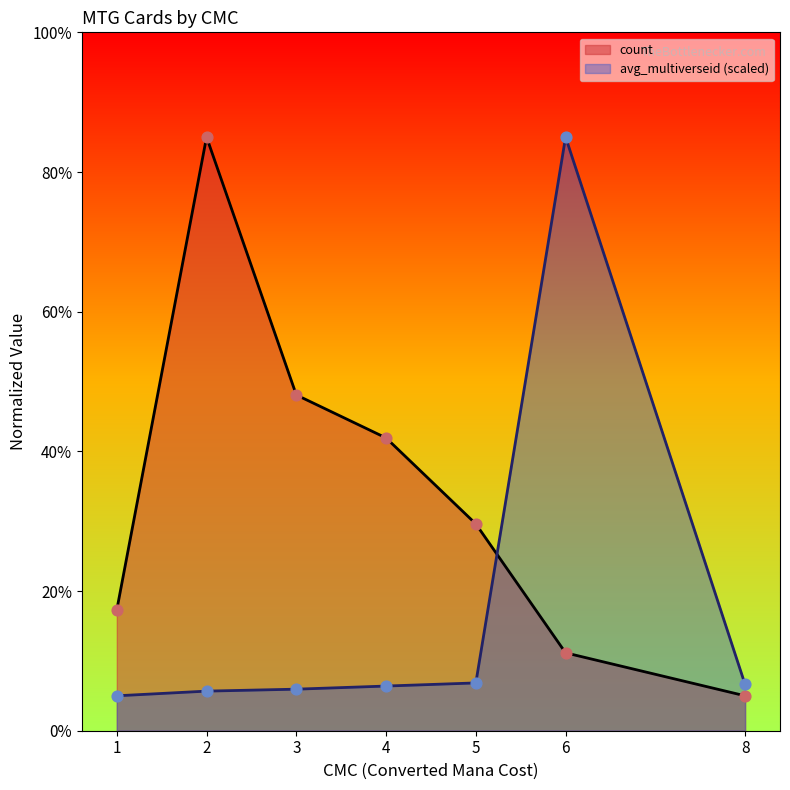

What are all the series names shown in the legend?

count, avg_multiverseid (scaled)